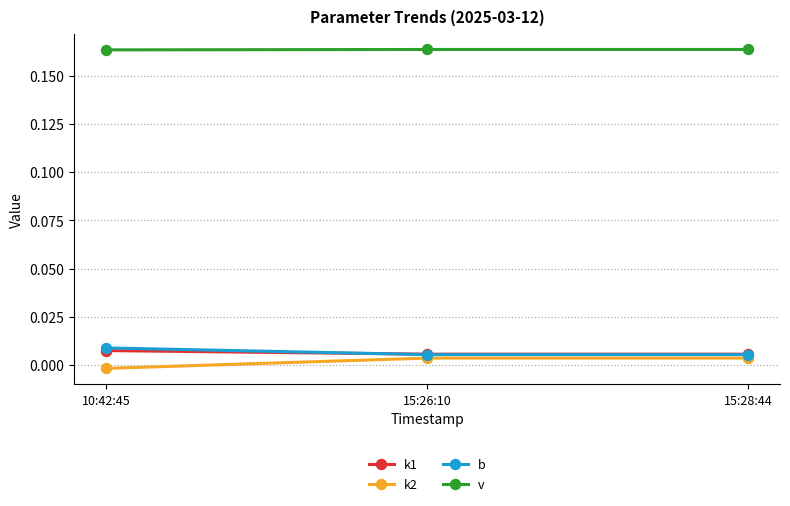

Count the number of categories in the chart.

3